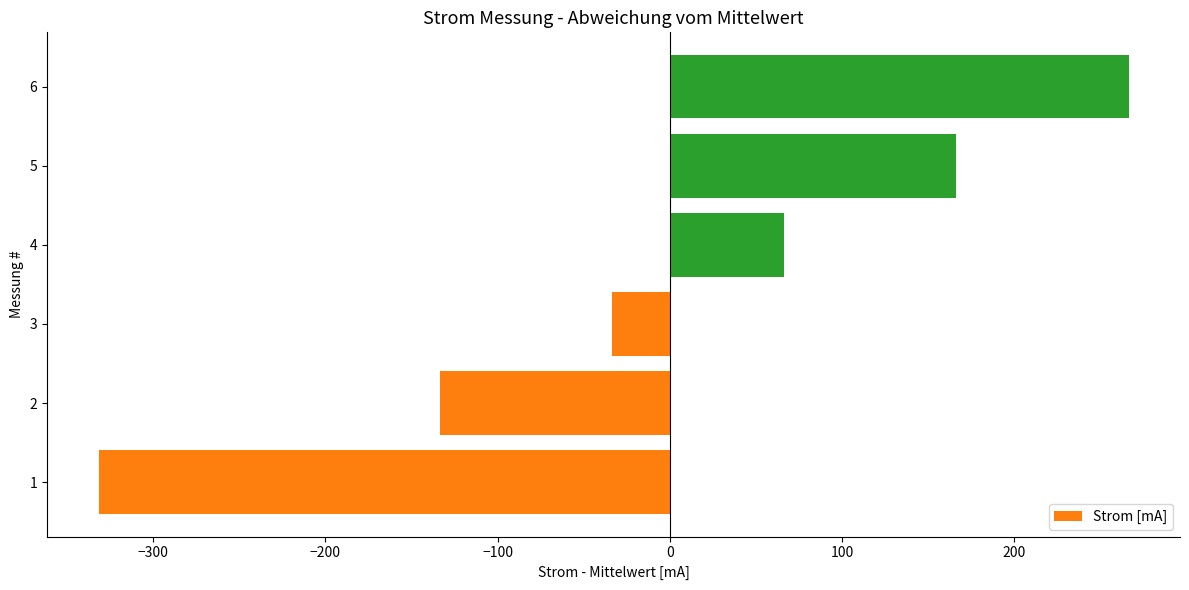

Reading top to bottom, transcribe all the data shown in this chart.

6=266.3	5=166.3	4=66.3	3=-33.7	2=-133.7	1=-331.7